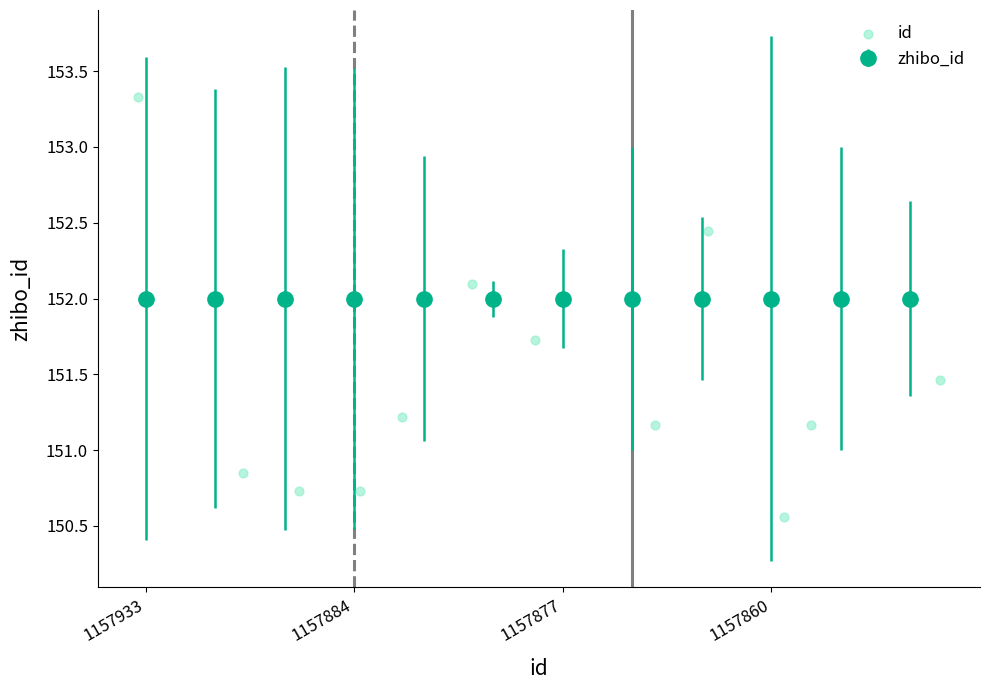

What is the average Y value?

151.5